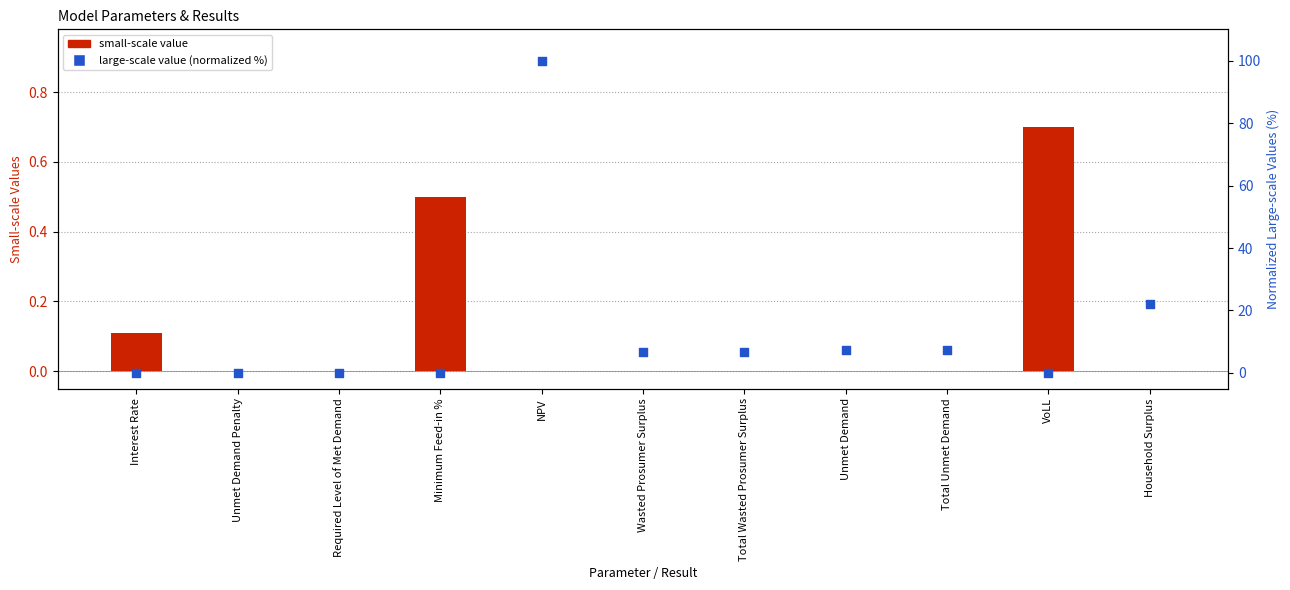

Which series has the largest total across all categories?

large-scale value (normalized %)